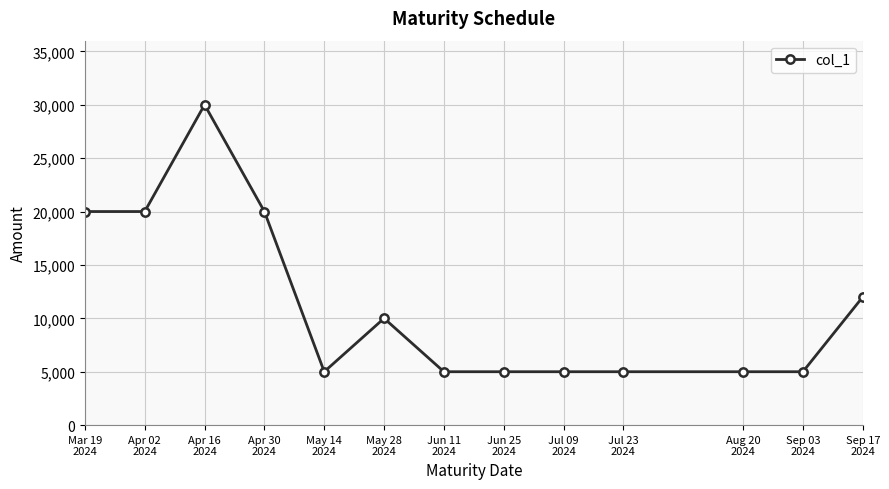

Reading left to right, transcribe all the data shown in this chart.

20000	20000	30000	20000	5000	10000	5000	5000	5000	5000	5000	5000	12000